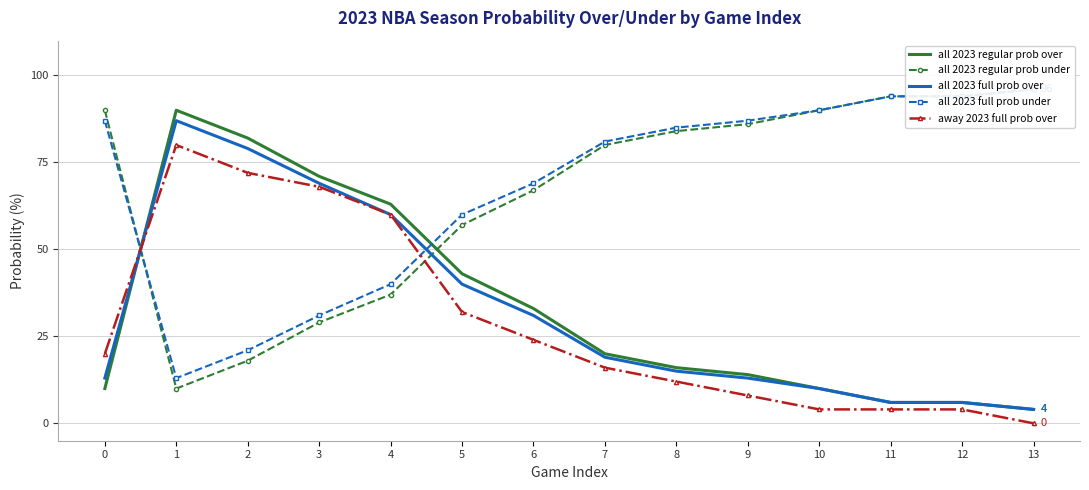

Which has a higher value, 2 or 11?

2